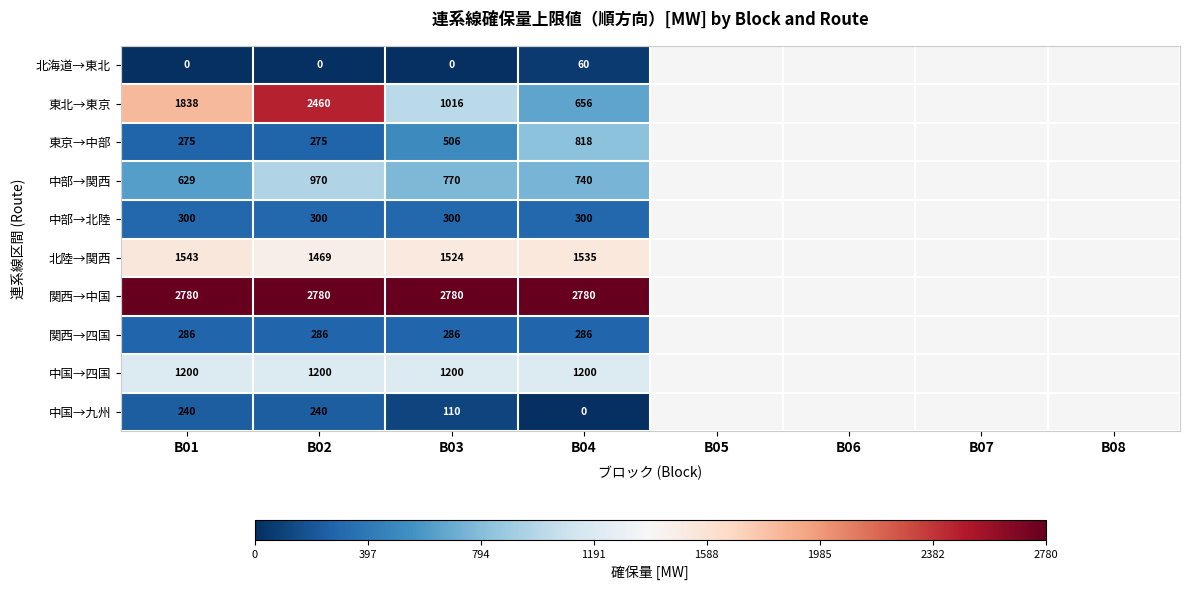

The 東北→東京 series shows 481 at B01. True or false?

False